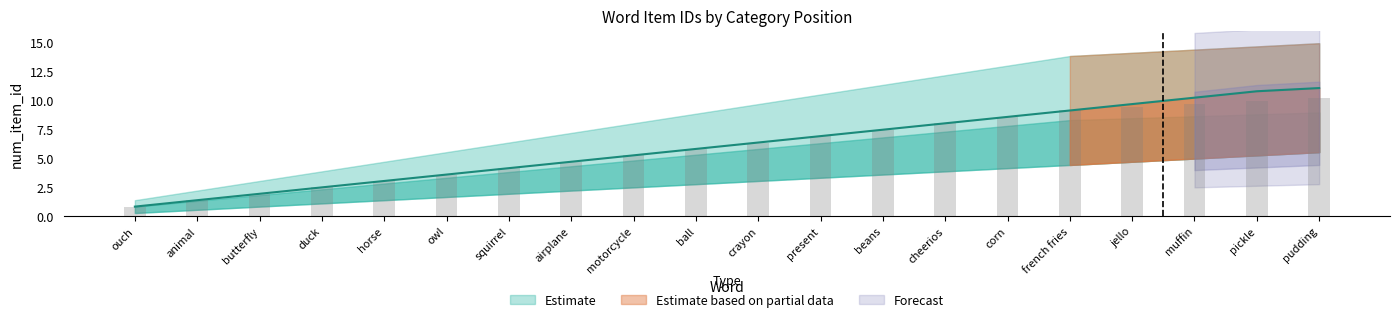

Which category has the highest value across all series?

pudding